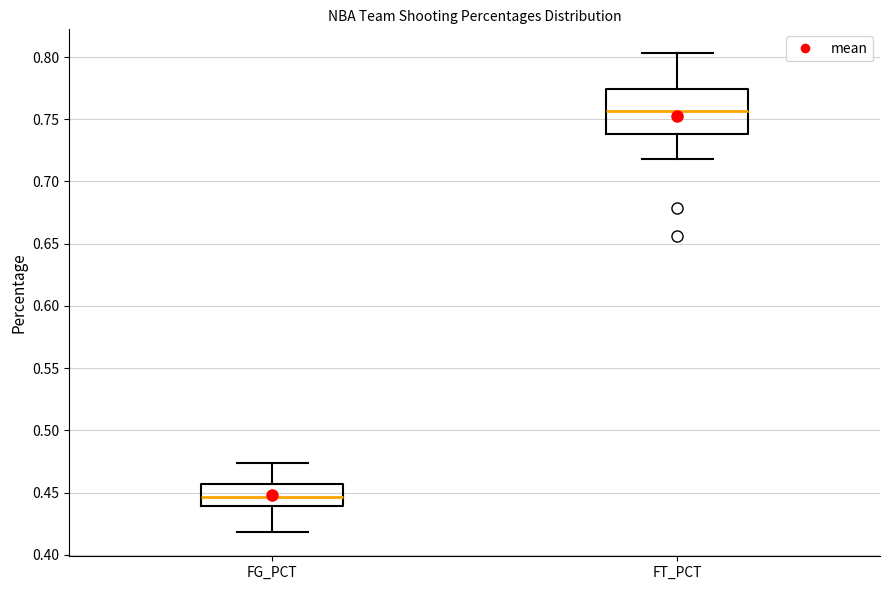

Reading left to right, read every box against the y-axis: the position of its median line, the range the box covers, and the ends of its whiskers. The values are not printed on the chart, so give them approximately, as read against the axis.

FG_PCT: median 0.445, box 0.440 to 0.455, whiskers 0.420 to 0.475
FT_PCT: median 0.755, box 0.740 to 0.775, whiskers 0.720 to 0.805